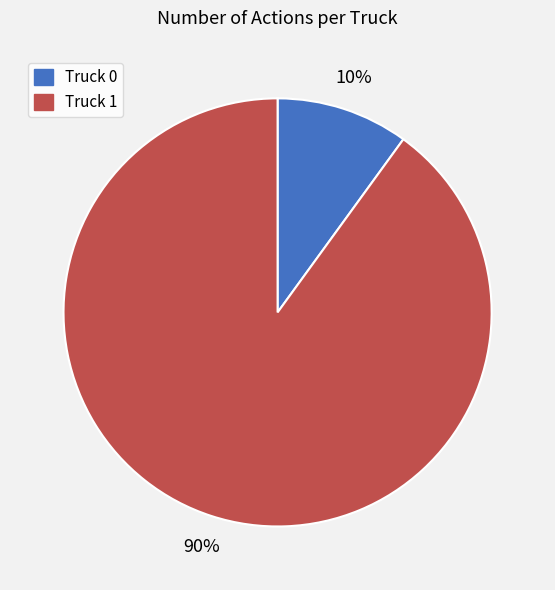

What is the ratio of the value at Truck 1 to the value at Truck 0?

9.0